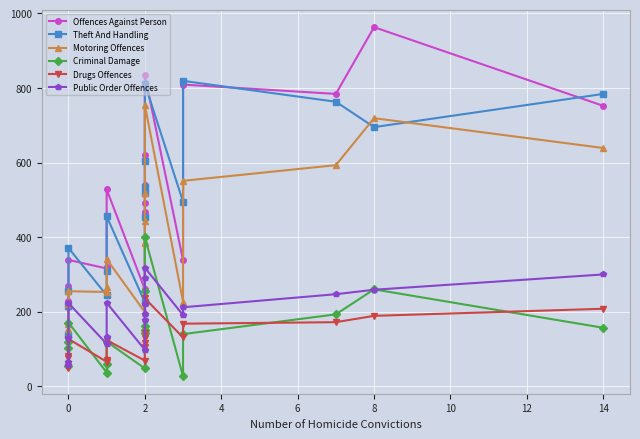

What is the value of the Theft And Handling point at the 1st from the left?

138